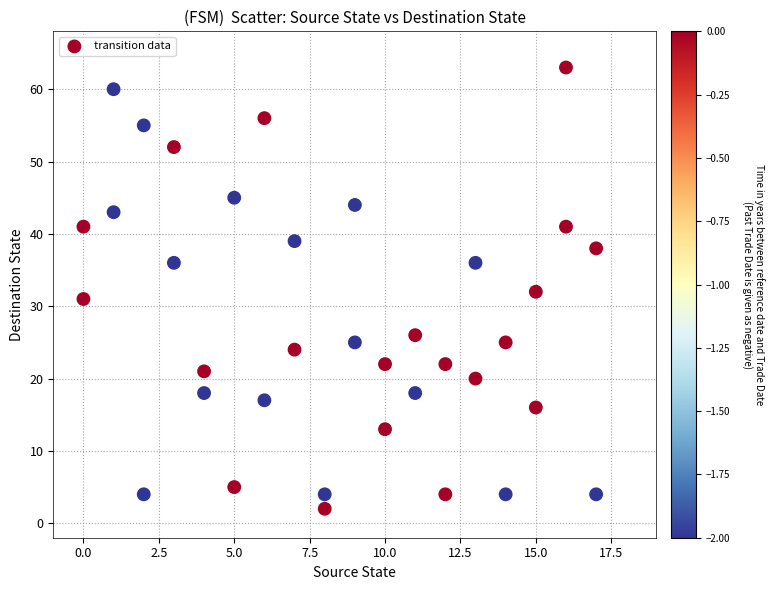

What is the range of Y values (max minus min)?

61